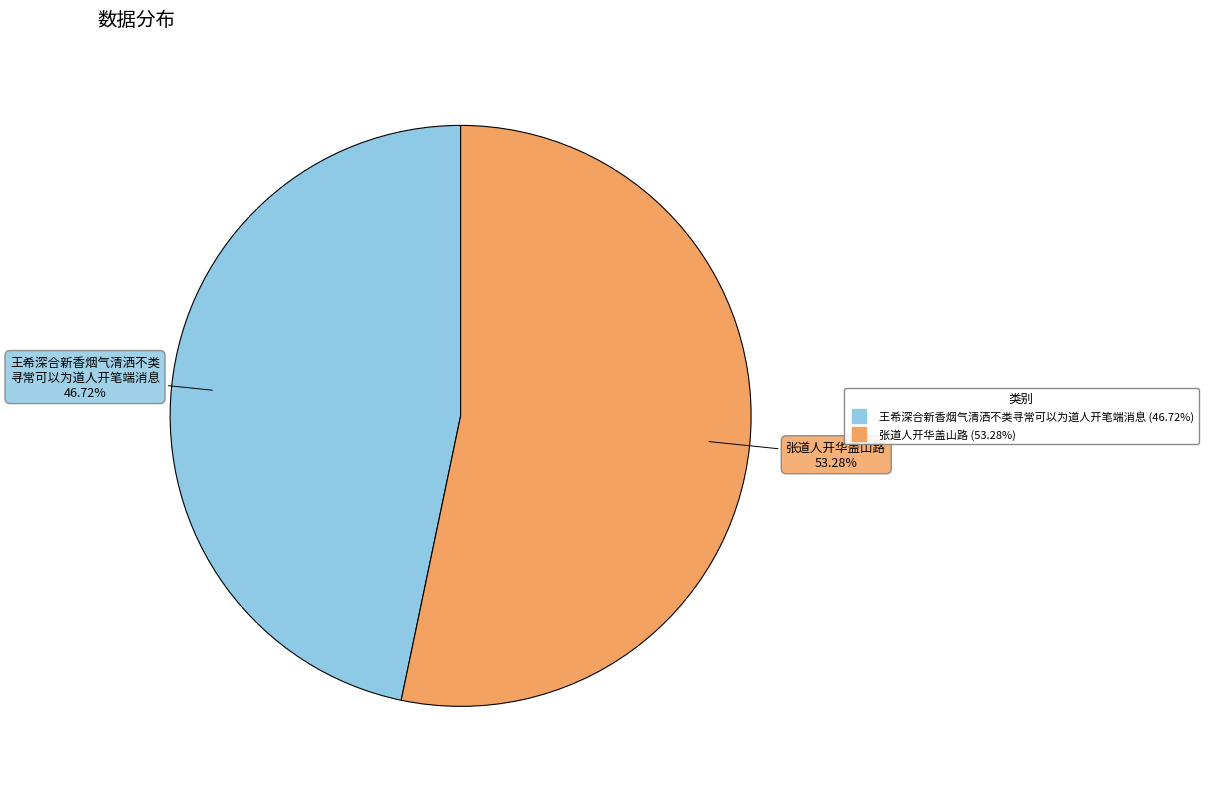

True or false: 王希深合新香烟气清洒不类寻常可以为道人开笔端消息 accounts for 47% of the total.

True